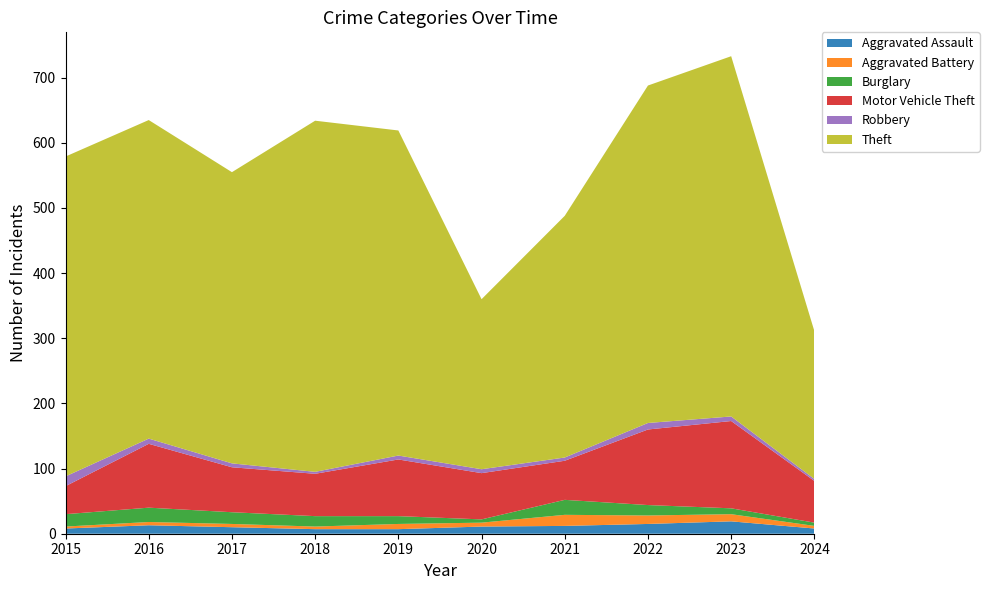

Reading left to right, what are all the values shown in this chart?

Aggravated Assault: 2015=8	2016=13	2017=10	2018=7	2019=7	2020=11	2021=12	2022=15	2023=19	2024=8
Aggravated Battery: 2015=3	2016=5	2017=5	2018=4	2019=8	2020=6	2021=17	2022=13	2023=11	2024=4
Burglary: 2015=19	2016=22	2017=18	2018=16	2019=12	2020=5	2021=23	2022=16	2023=9	2024=5
Motor Vehicle Theft: 2015=43	2016=98	2017=69	2018=65	2019=87	2020=71	2021=60	2022=116	2023=134	2024=64
Robbery: 2015=15	2016=8	2017=6	2018=3	2019=6	2020=6	2021=5	2022=10	2023=7	2024=3
Theft: 2015=491	2016=489	2017=447	2018=539	2019=499	2020=261	2021=371	2022=518	2023=553	2024=227